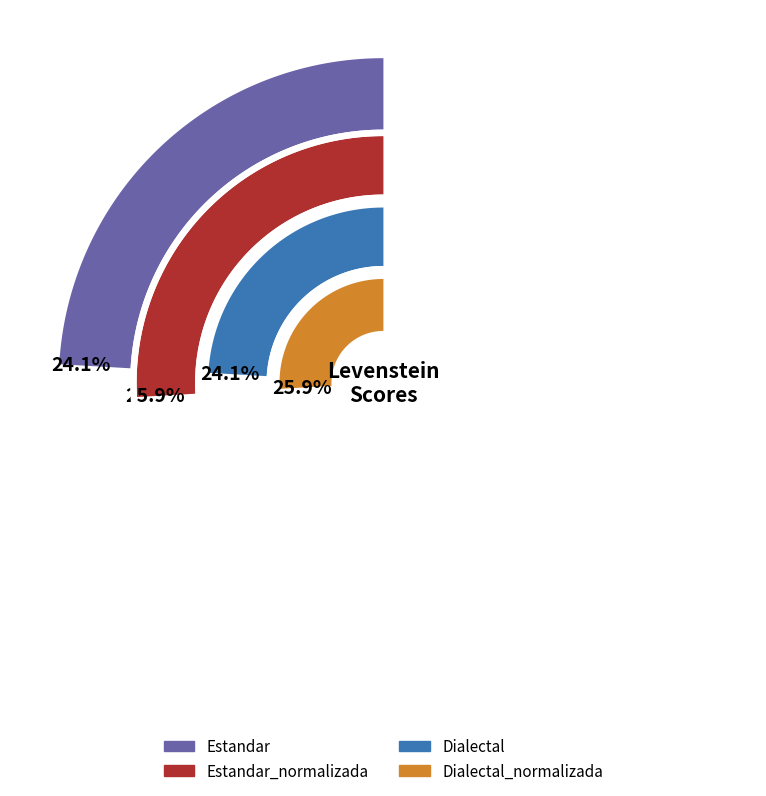

Which category has the smallest portion of the pie?

Estandar